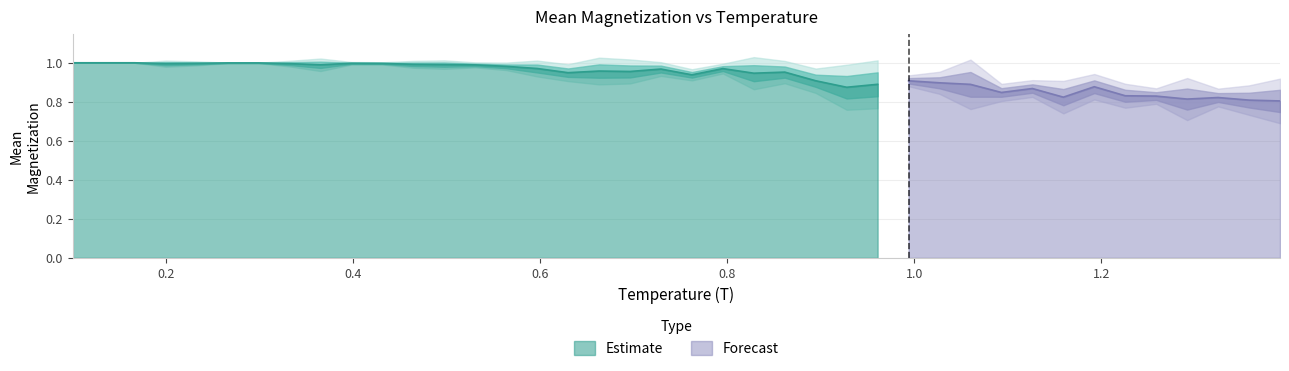

At how many categories does at least one series exceed 0?

40